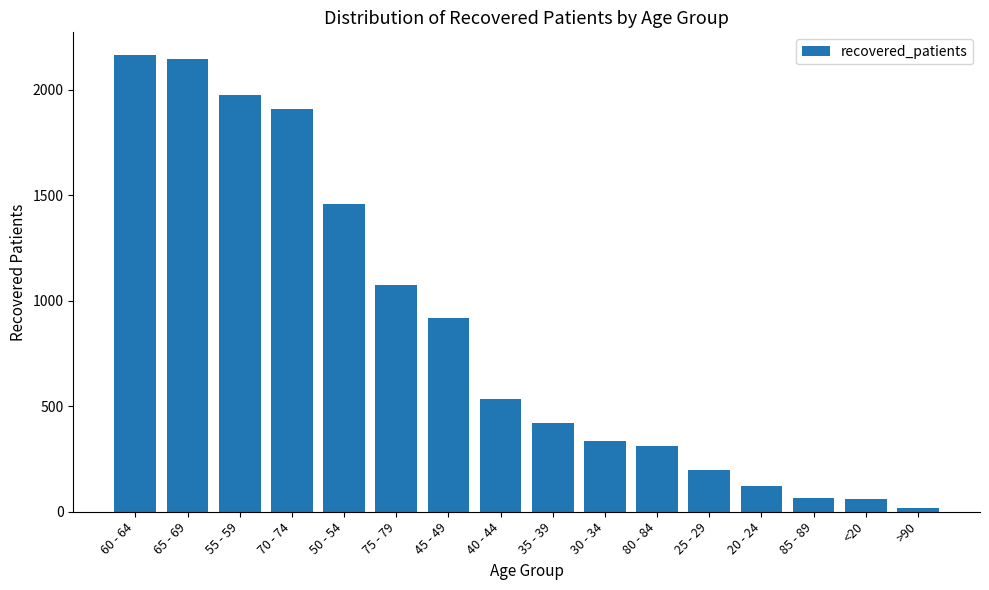

What is the sum of all values?

13714